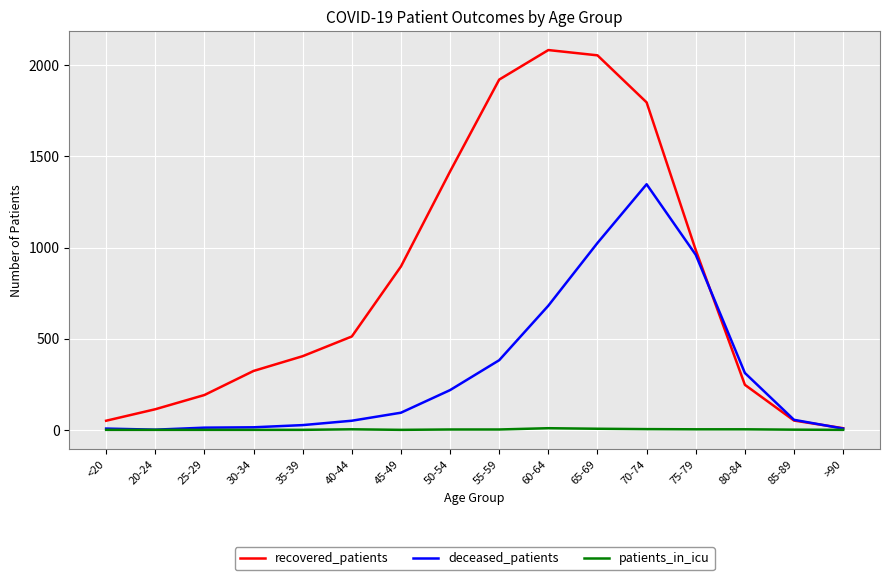

List the series in order of their overall mean, lowest first.

patients_in_icu, deceased_patients, recovered_patients